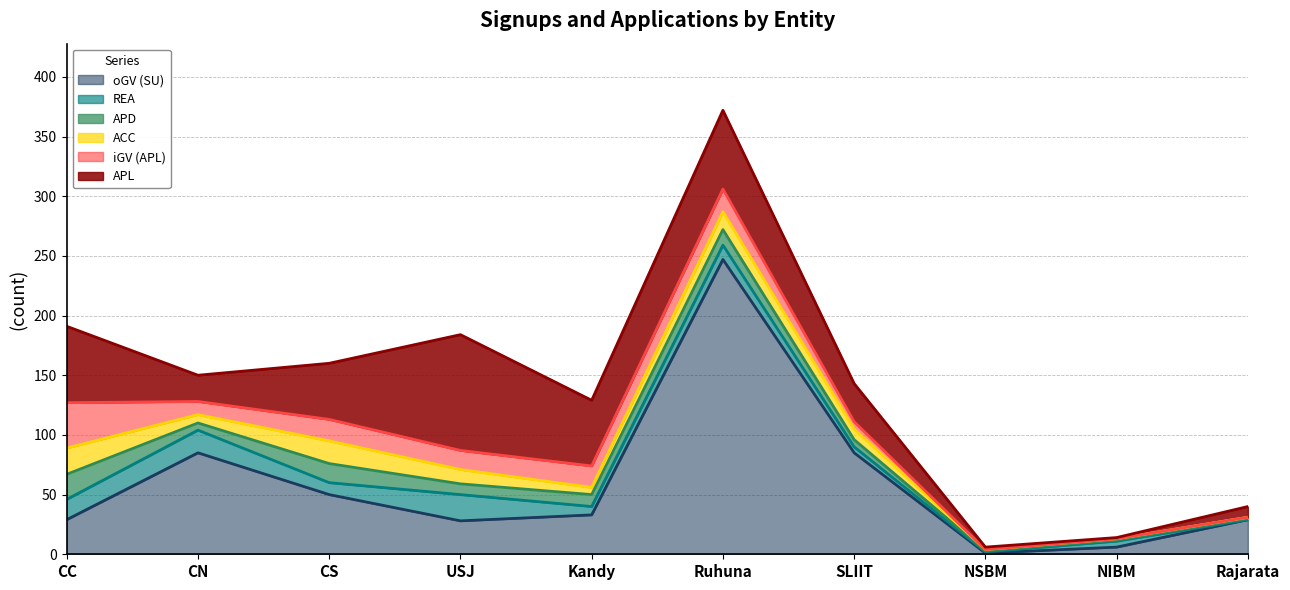

Rank the series at NIBM from highest to lowest value.

oGV (SU), REA, APL, ACC, APD, iGV (APL)